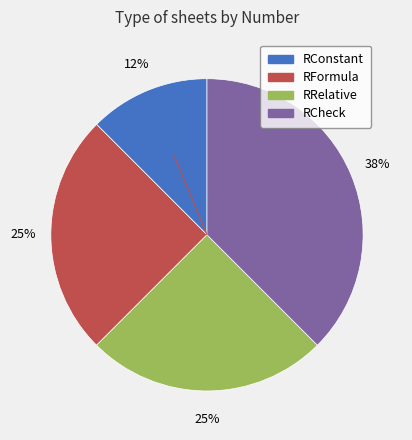

To the nearest percent, what is the combined percentage of RRelative and RFormula?

50%